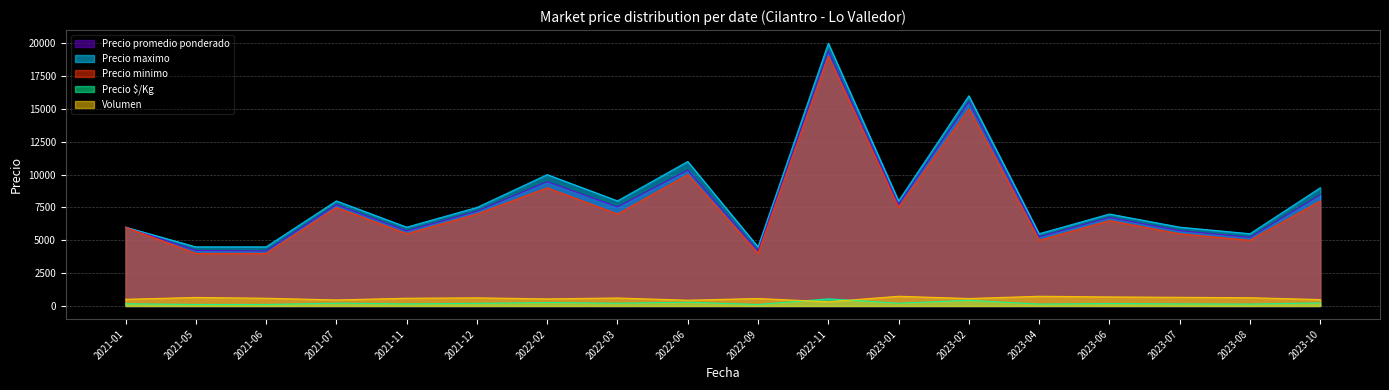

Which series has the largest total across all categories?

Precio maximo